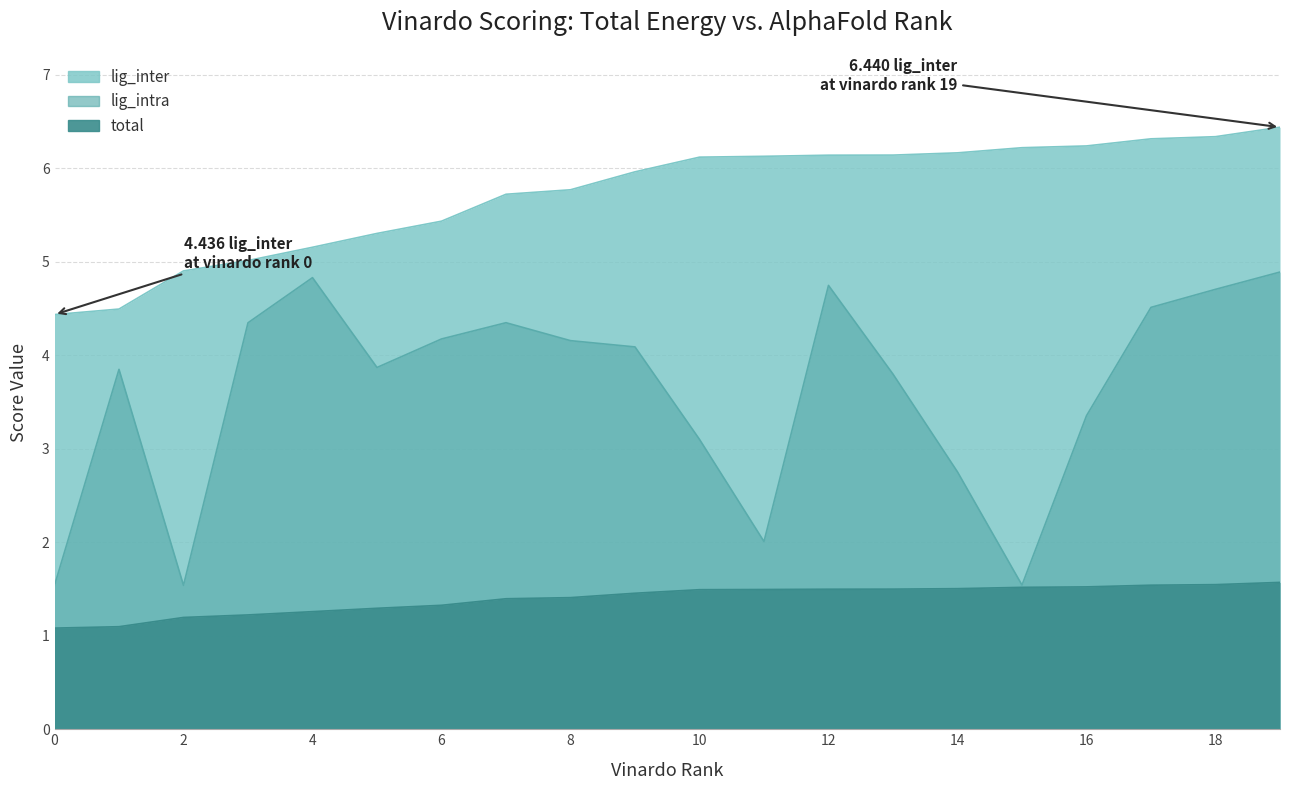

Which label corresponds to the largest value in the chart?

19